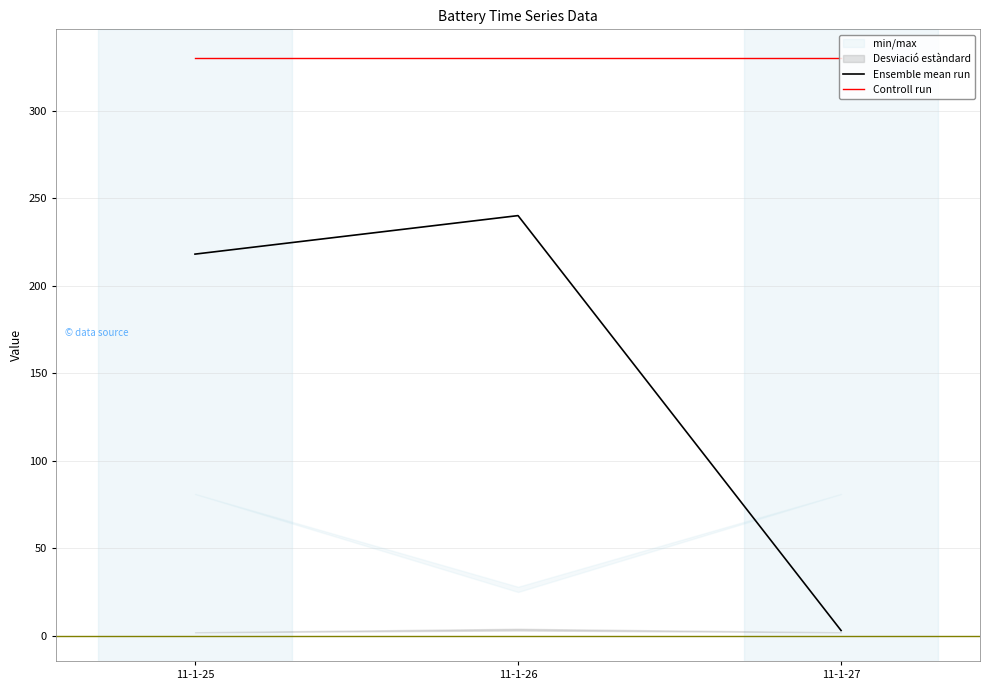

How many lines are shown in the chart?

2